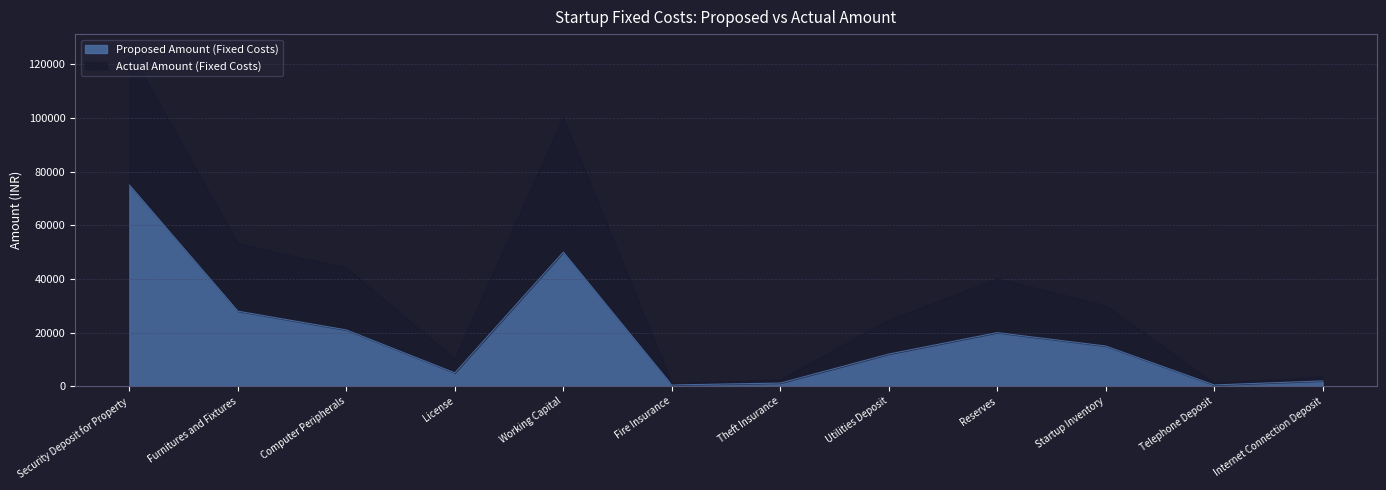

What position from the left is Reserves?

9